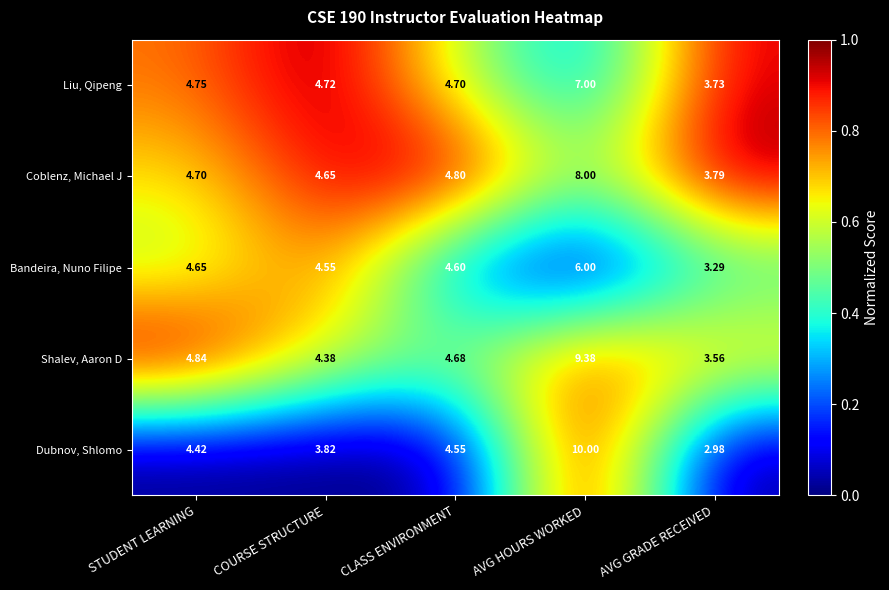

Which label corresponds to the smallest value in the chart?

AVG GRADE RECEIVED